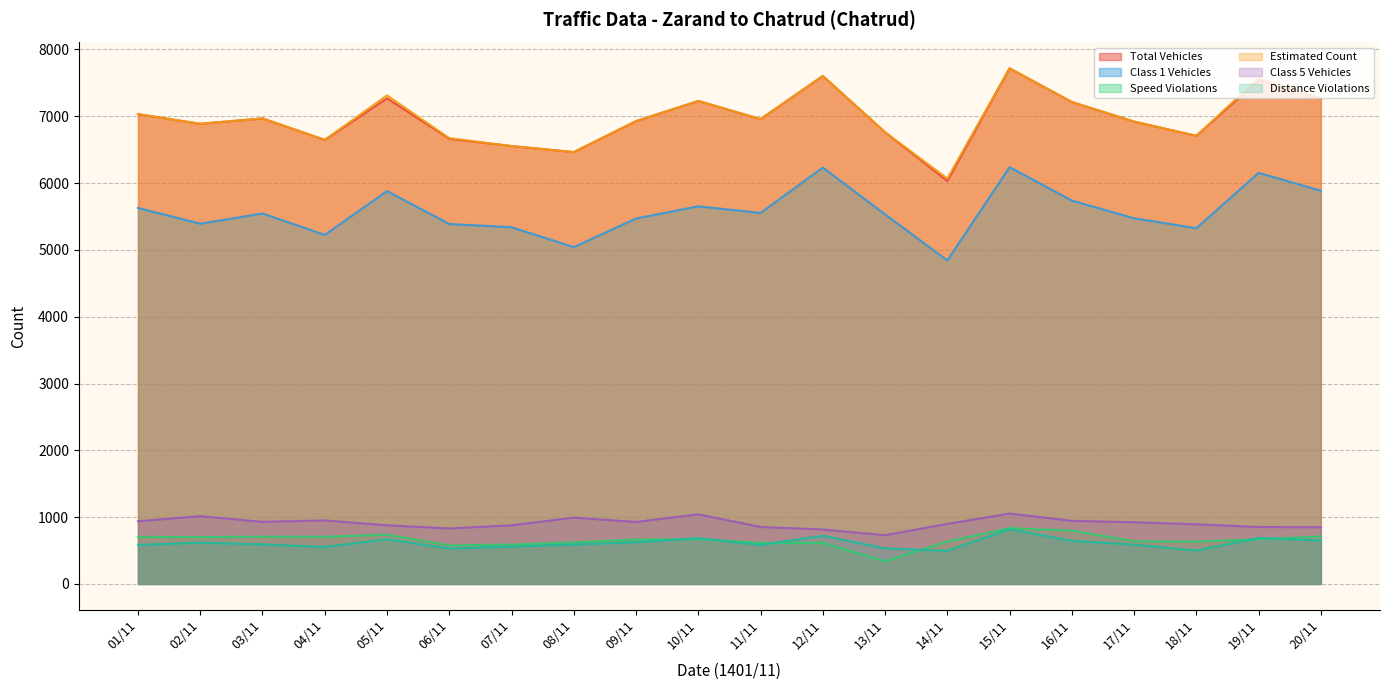

True or false: distance_violations and class1_vehicles cross at least once.

False